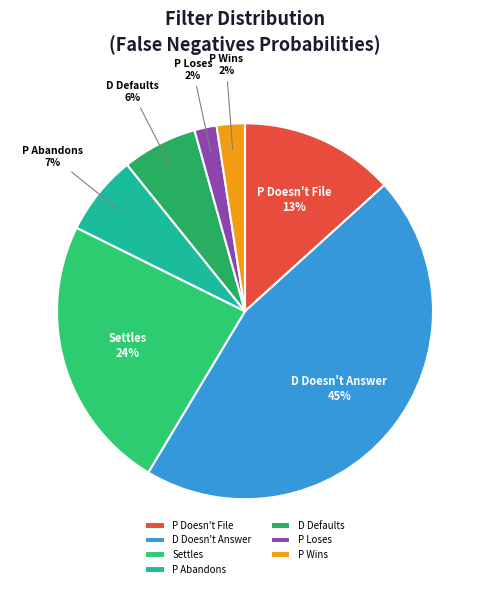

Is the sum of D Doesn't Answer and P Wins greater than half?

No